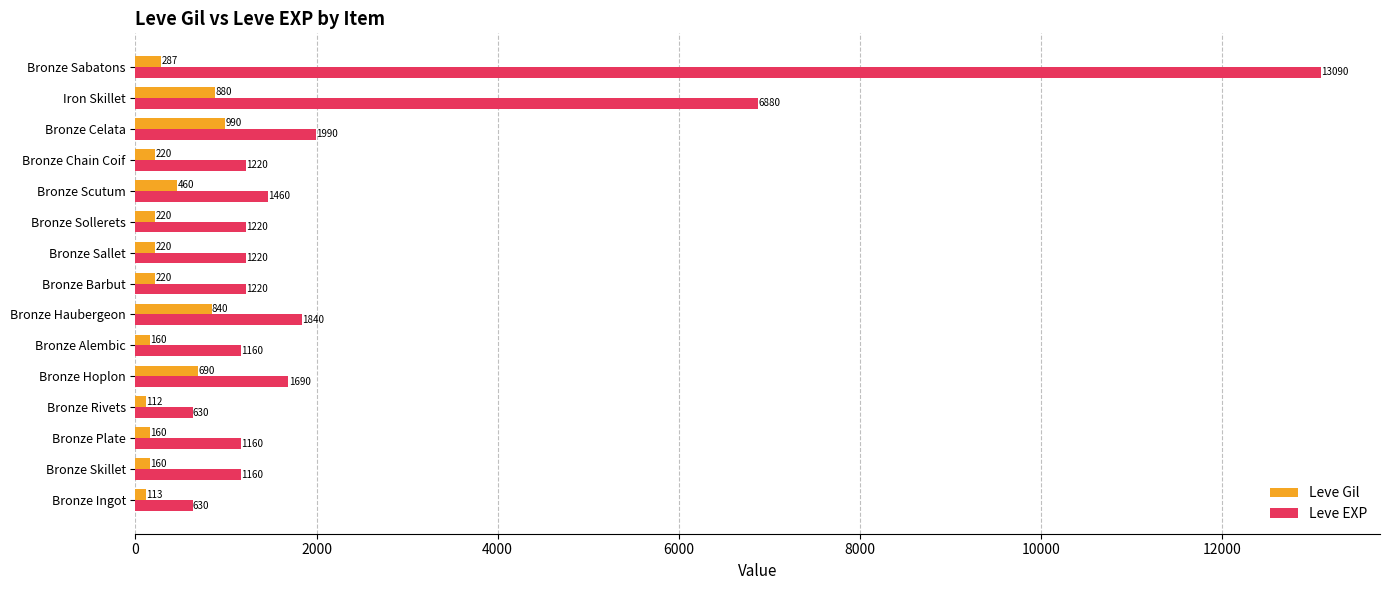

How many data points in Leve EXP are less than 1220?

5